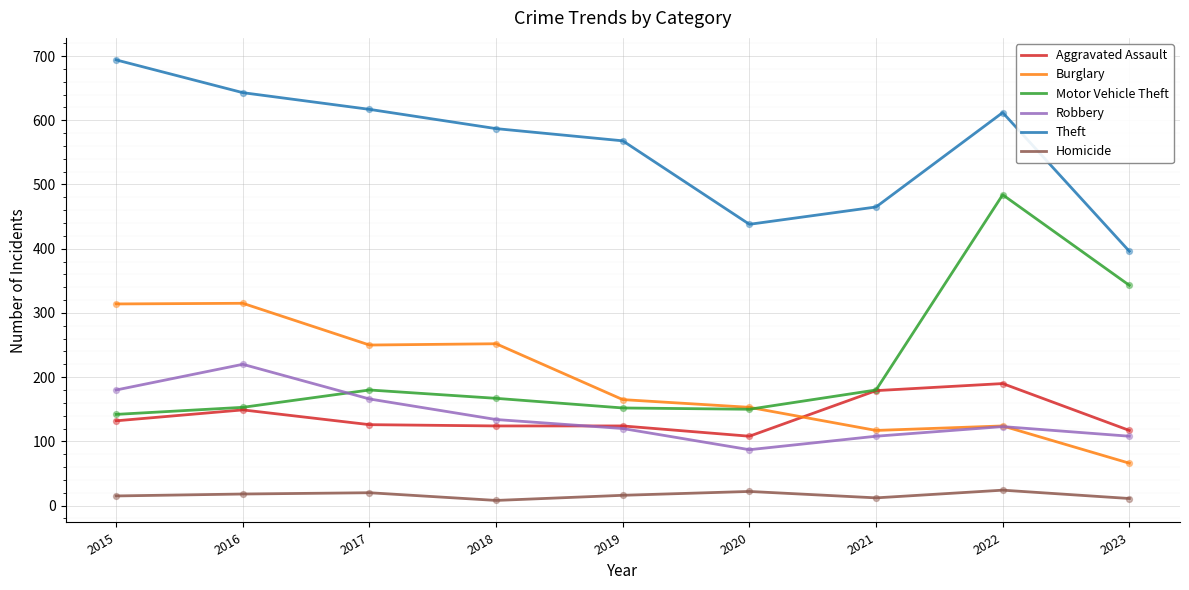

At which category is the sum across all series the highest?

2022